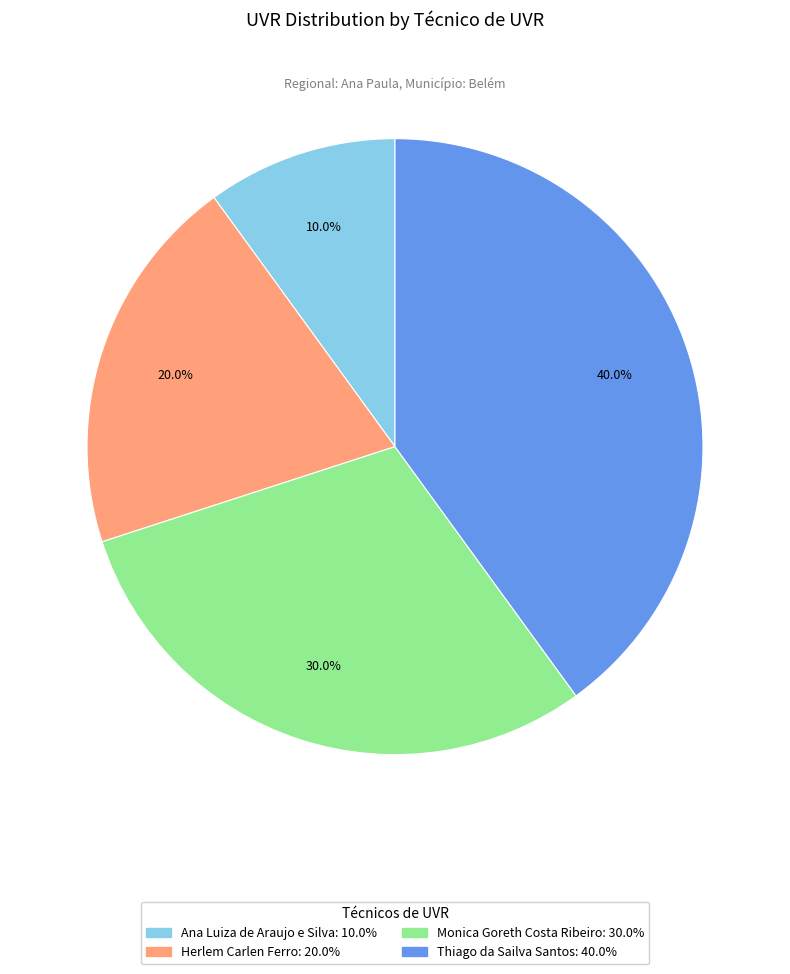

To the nearest percent, what is the difference between the Thiago da Sailva Santos and Monica Goreth Costa Ribeiro slice percentages?

10%